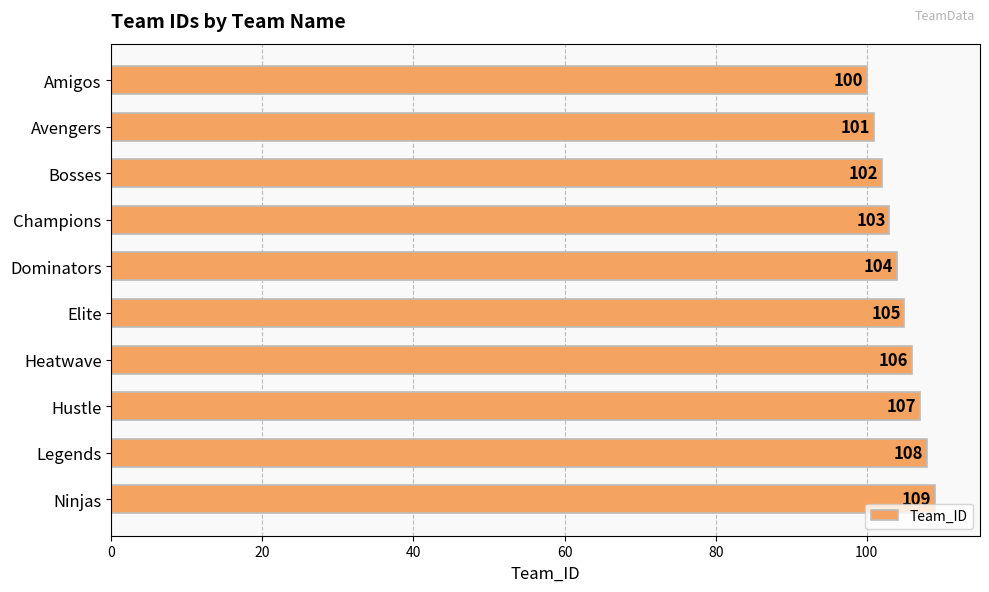

Which has a higher value, Ninjas or Avengers?

Ninjas